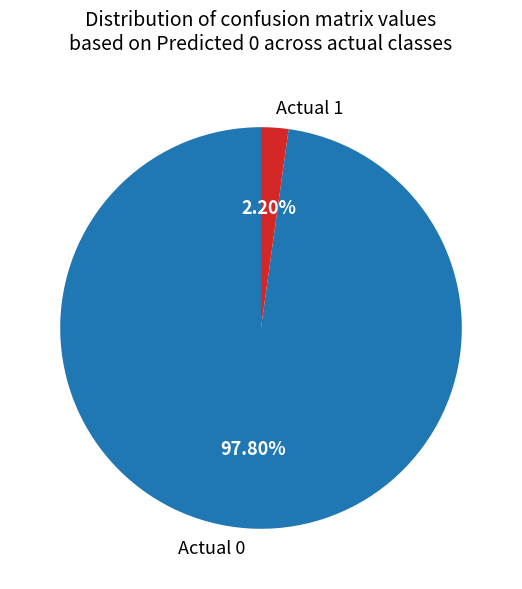

What percentage is NOT represented by Actual 1?

97.8%